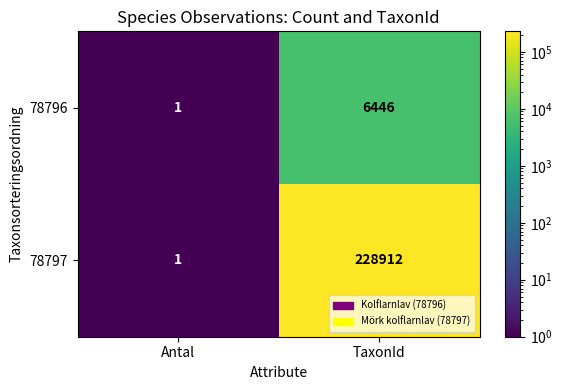

Count the number of data series in this chart.

2